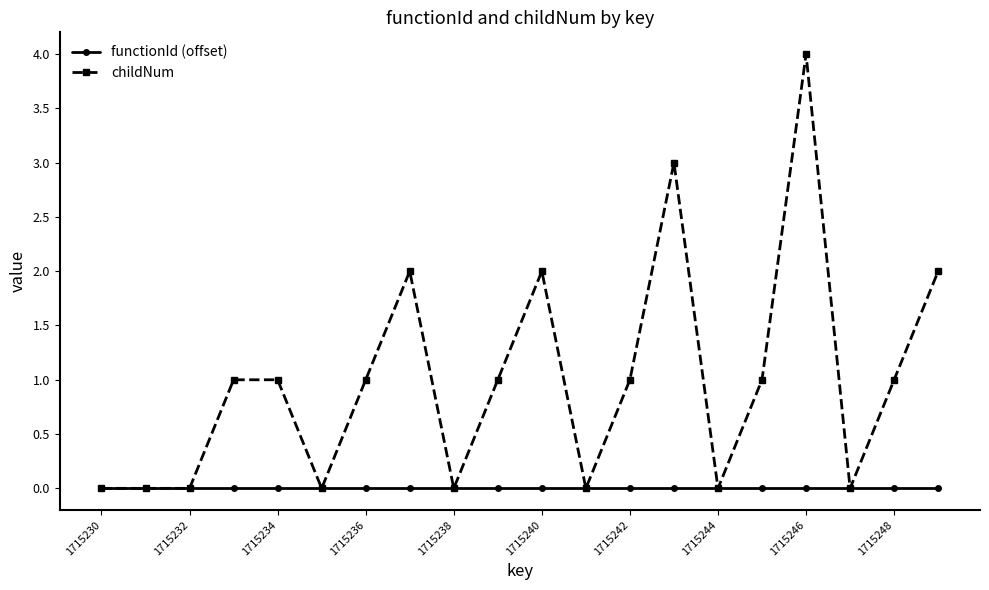

Count the number of data series in this chart.

2